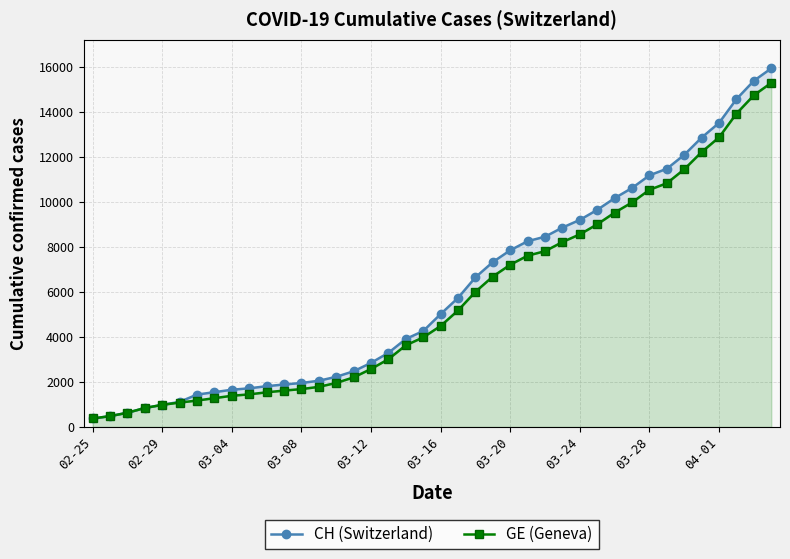

True or false: CH (Switzerland) and GE (Geneva) intersect in this chart.

False